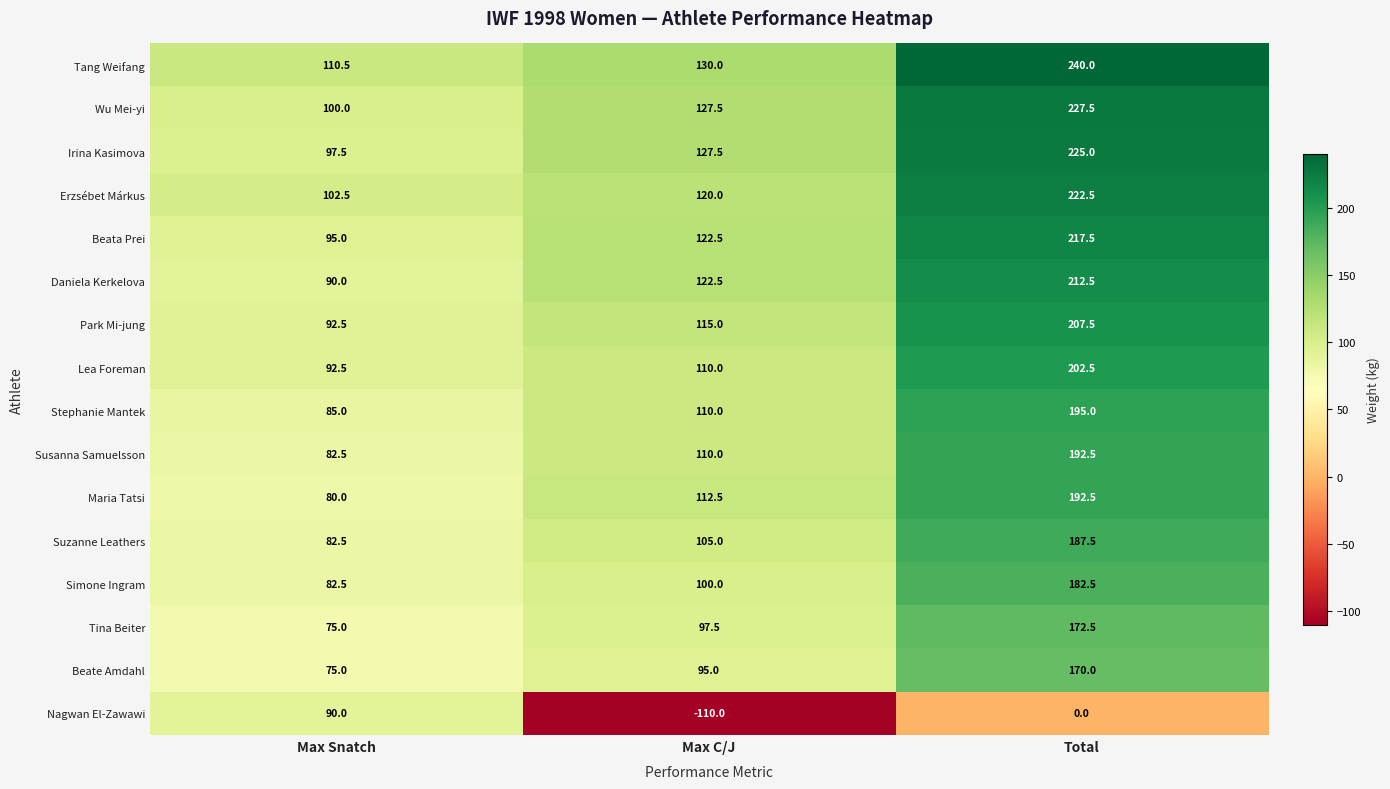

What is the approximate value of Park Mi-jung at Max C/J?

115.0